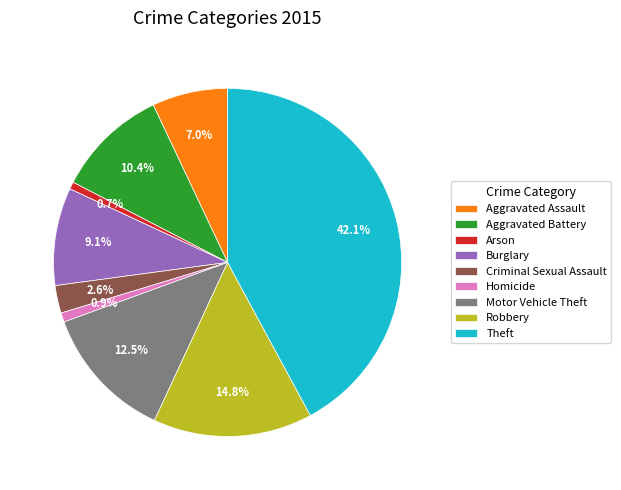

Between Robbery and Homicide, which is larger?

Robbery